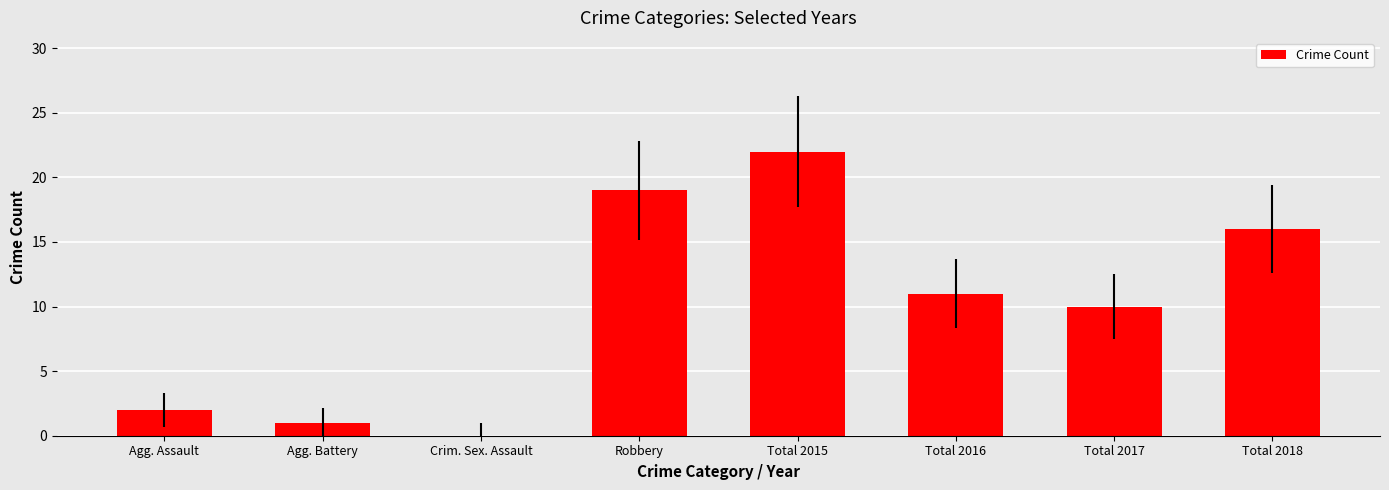

How many distinct data groups are displayed?

1